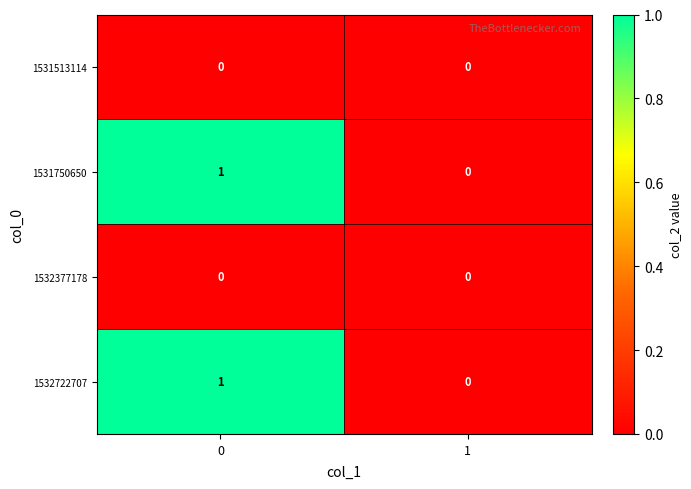

The value of 1531750650 at 1 is 0. True or false?

True